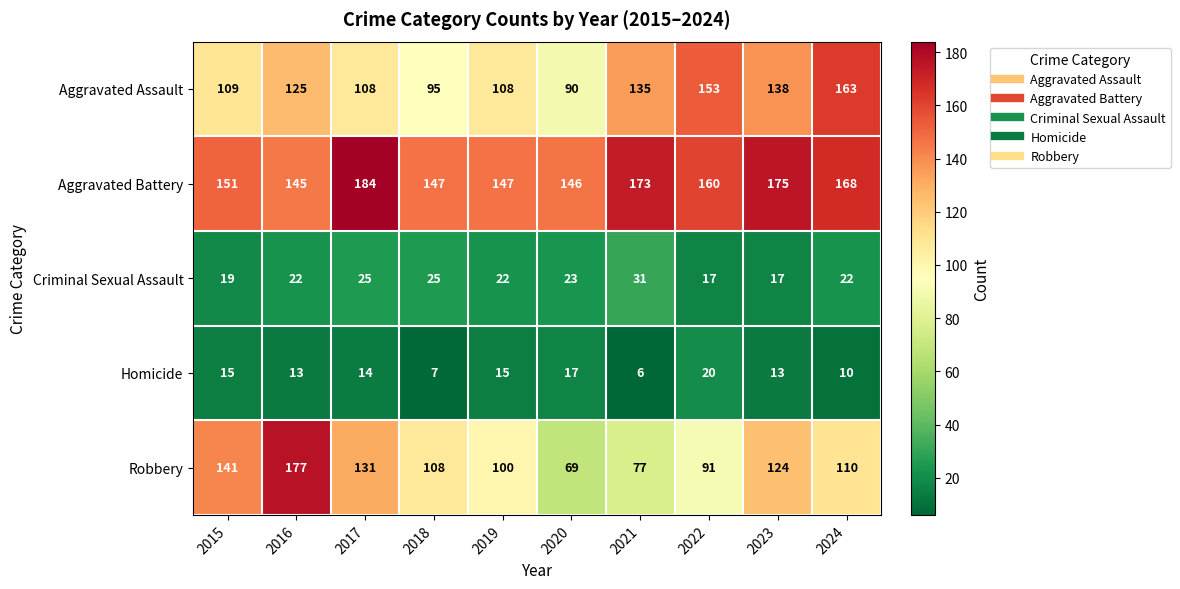

At which label does Aggravated Assault reach its peak?

2024